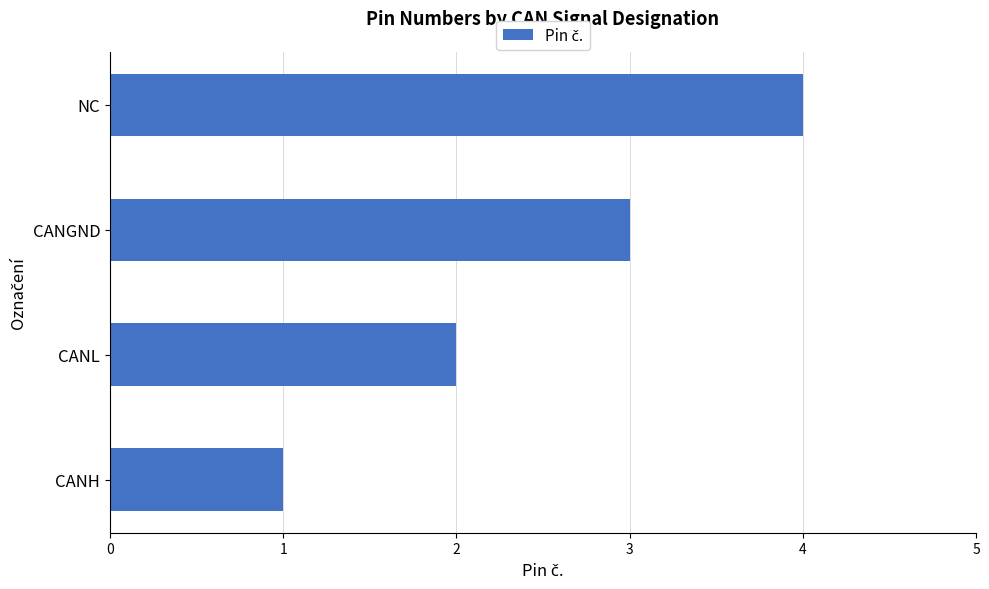

What is the approximate value at CANGND?

3